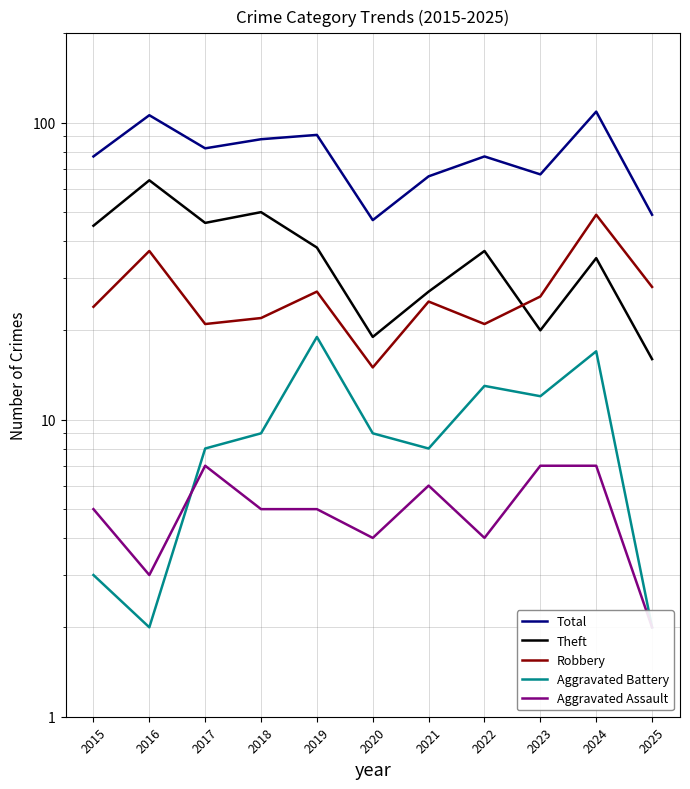

How many data points in Robbery are above 25?

5